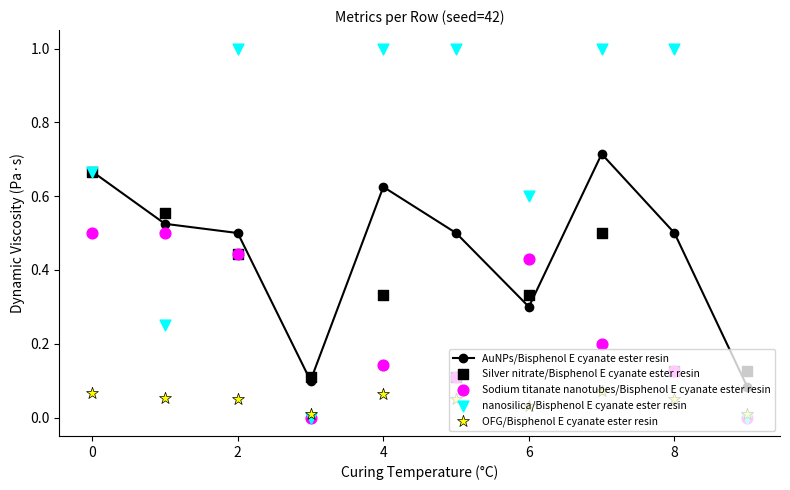

What are all the series names shown in the legend?

AuNPs/Bisphenol E cyanate ester resin, Silver nitrate/Bisphenol E cyanate ester resin, Sodium titanate nanotubes/Bisphenol E cyanate ester resin, nanosilica/Bisphenol E cyanate ester resin, OFG/Bisphenol E cyanate ester resin